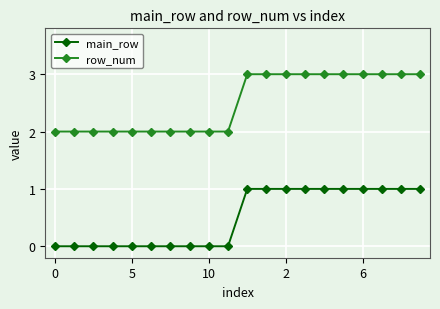

Count the main_row values in the range 0 to 1.

20